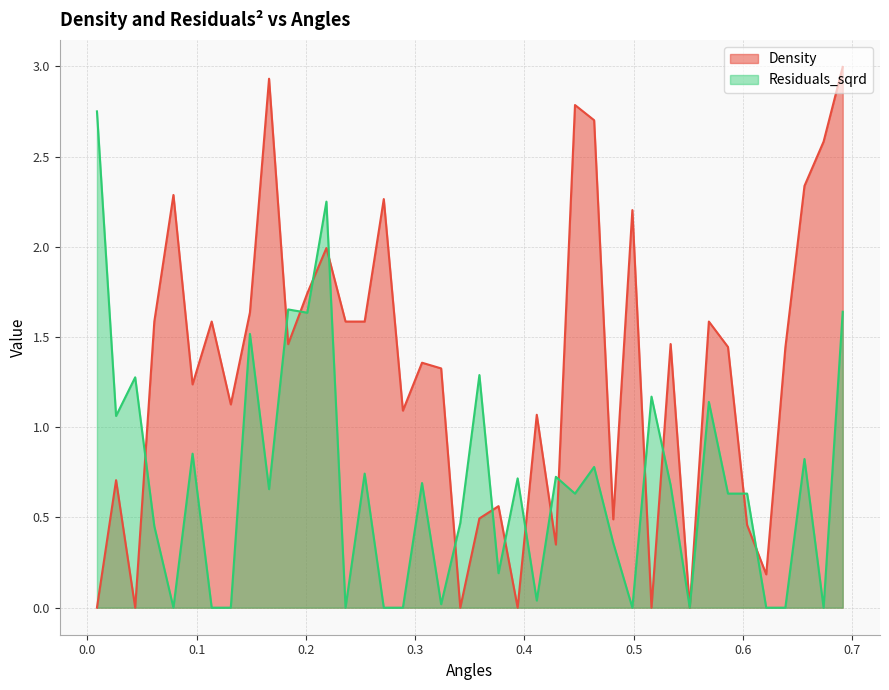

At how many categories does at least one series exceed 0?

39